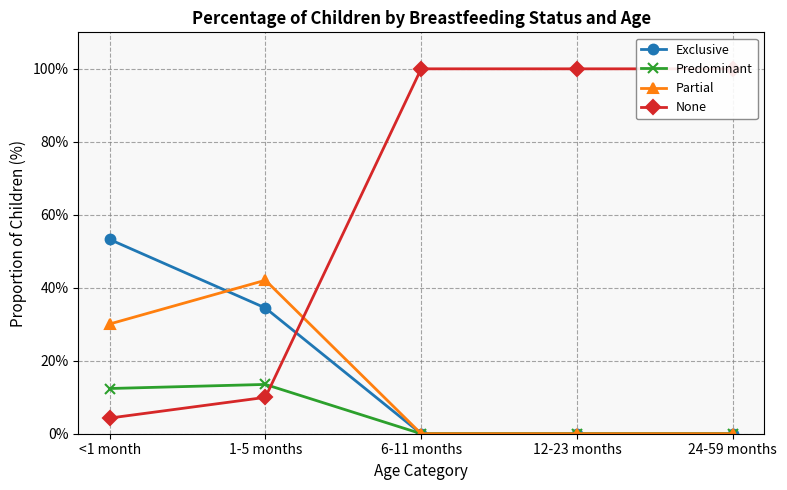

How many lines are shown in the chart?

4